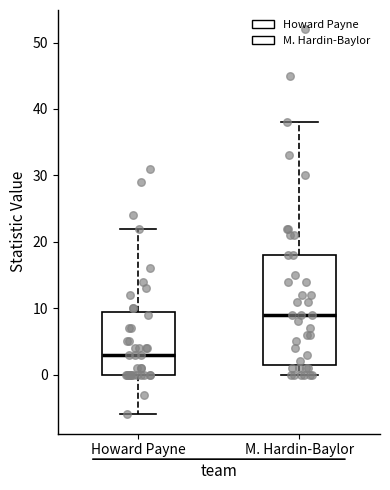

Comparing the boxes themselves (not the whiskers), which one is the tallest?

M. Hardin-Baylor